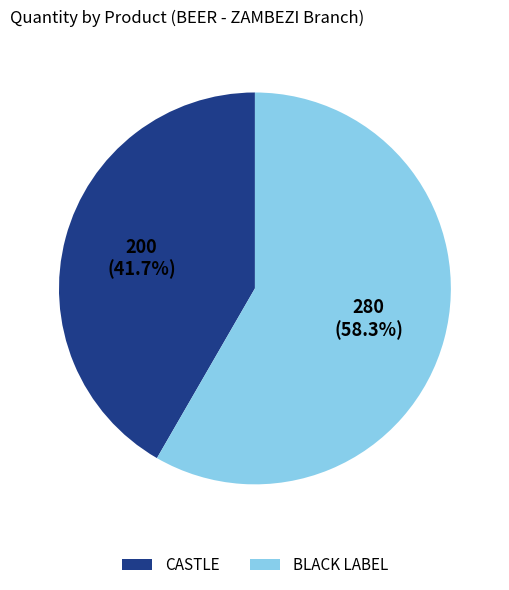

How many segments does this pie chart have?

2